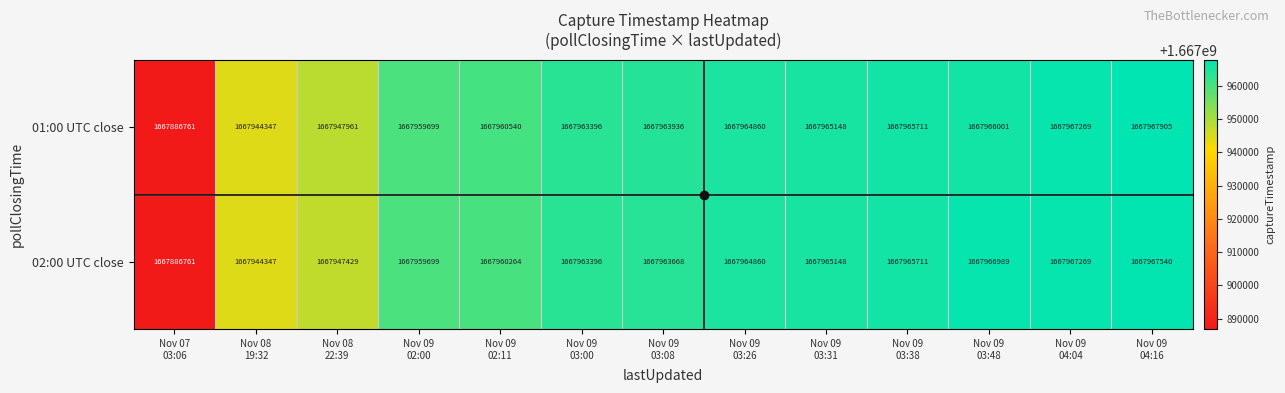

List the series in order of their overall mean, highest first.

01:00 UTC close, 02:00 UTC close